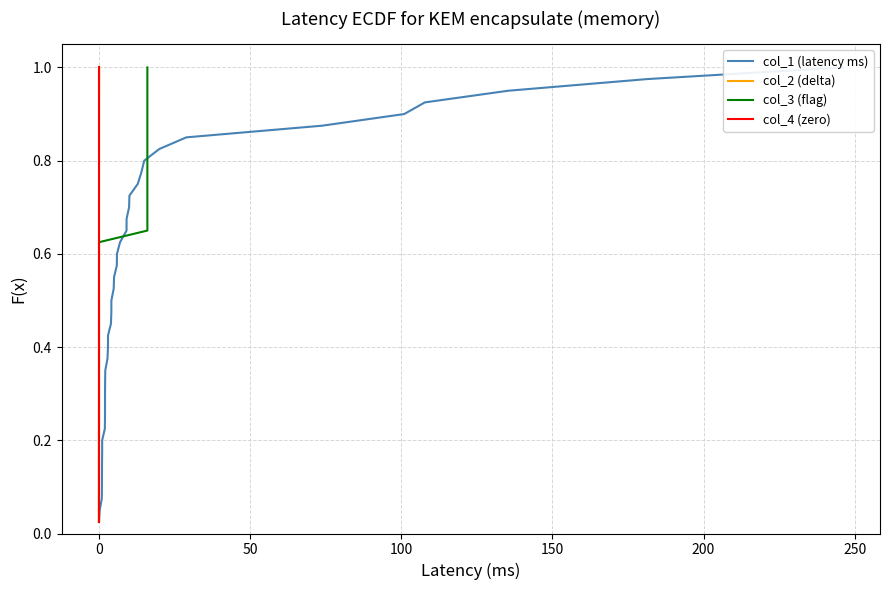

True or false: col_2 (delta) and col_3 (flag) cross at least once.

False